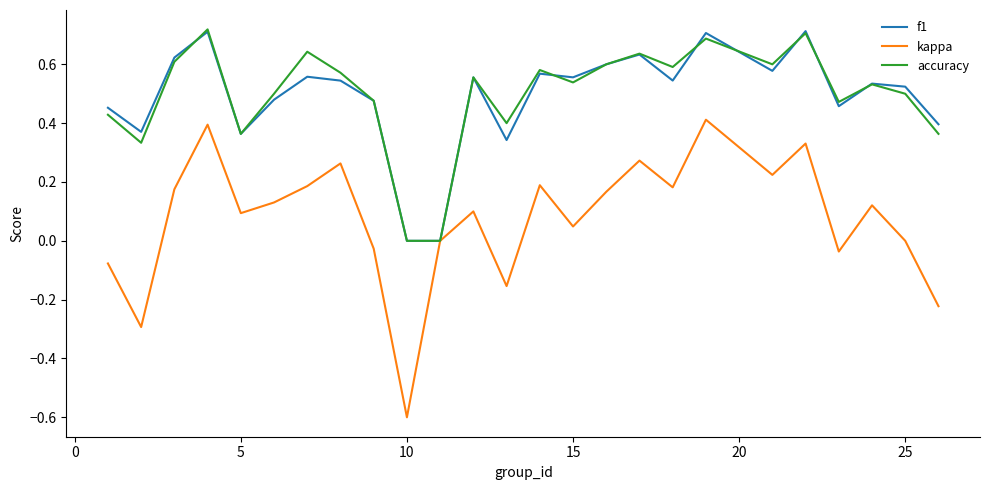

What is the smallest value displayed?

-0.6